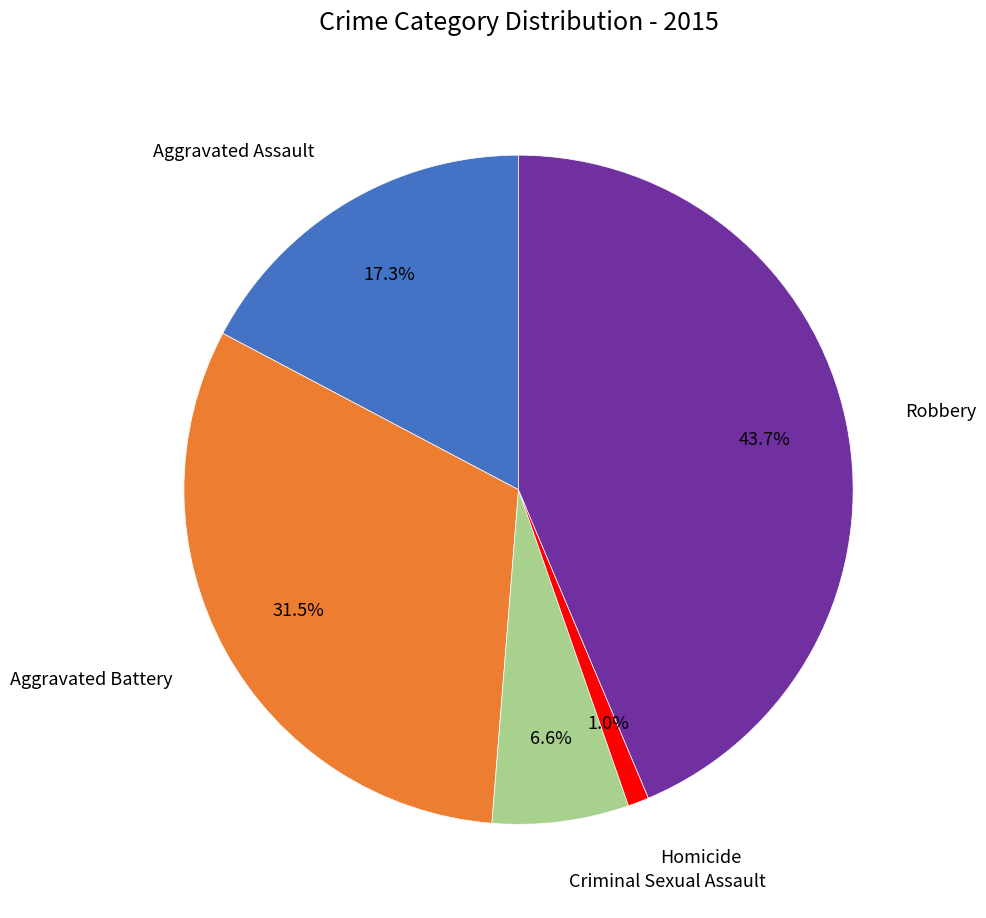

Is there any slice that represents more than half of the pie?

No